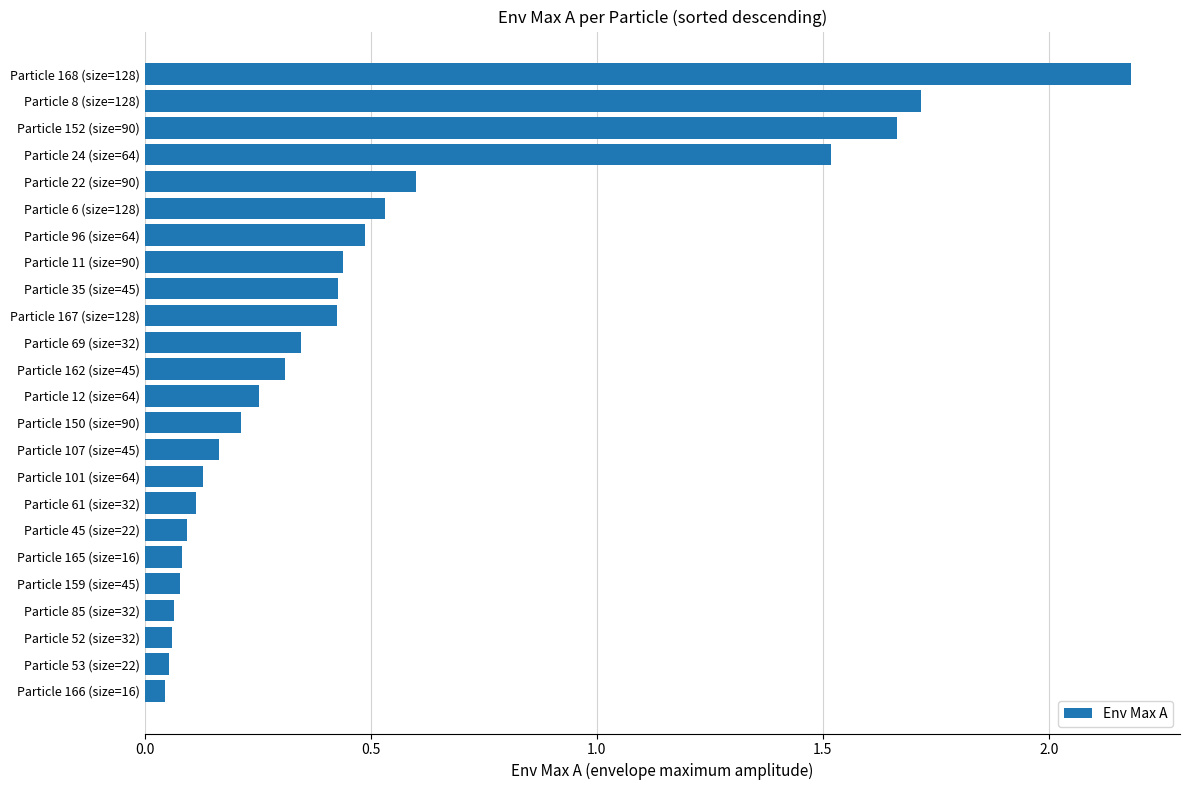

What position from the top is Particle 69 (size=32)?

11